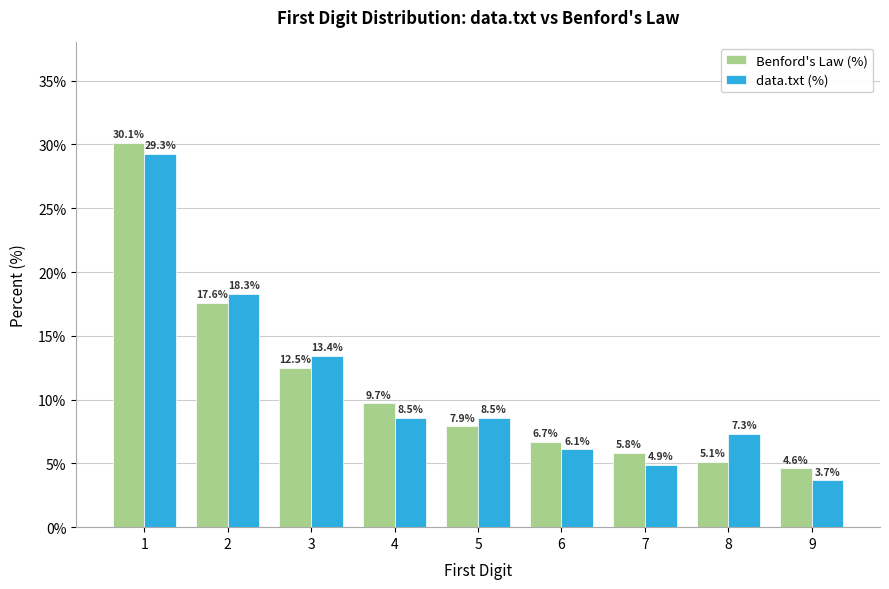

Which label corresponds to the smallest value in the chart?

9